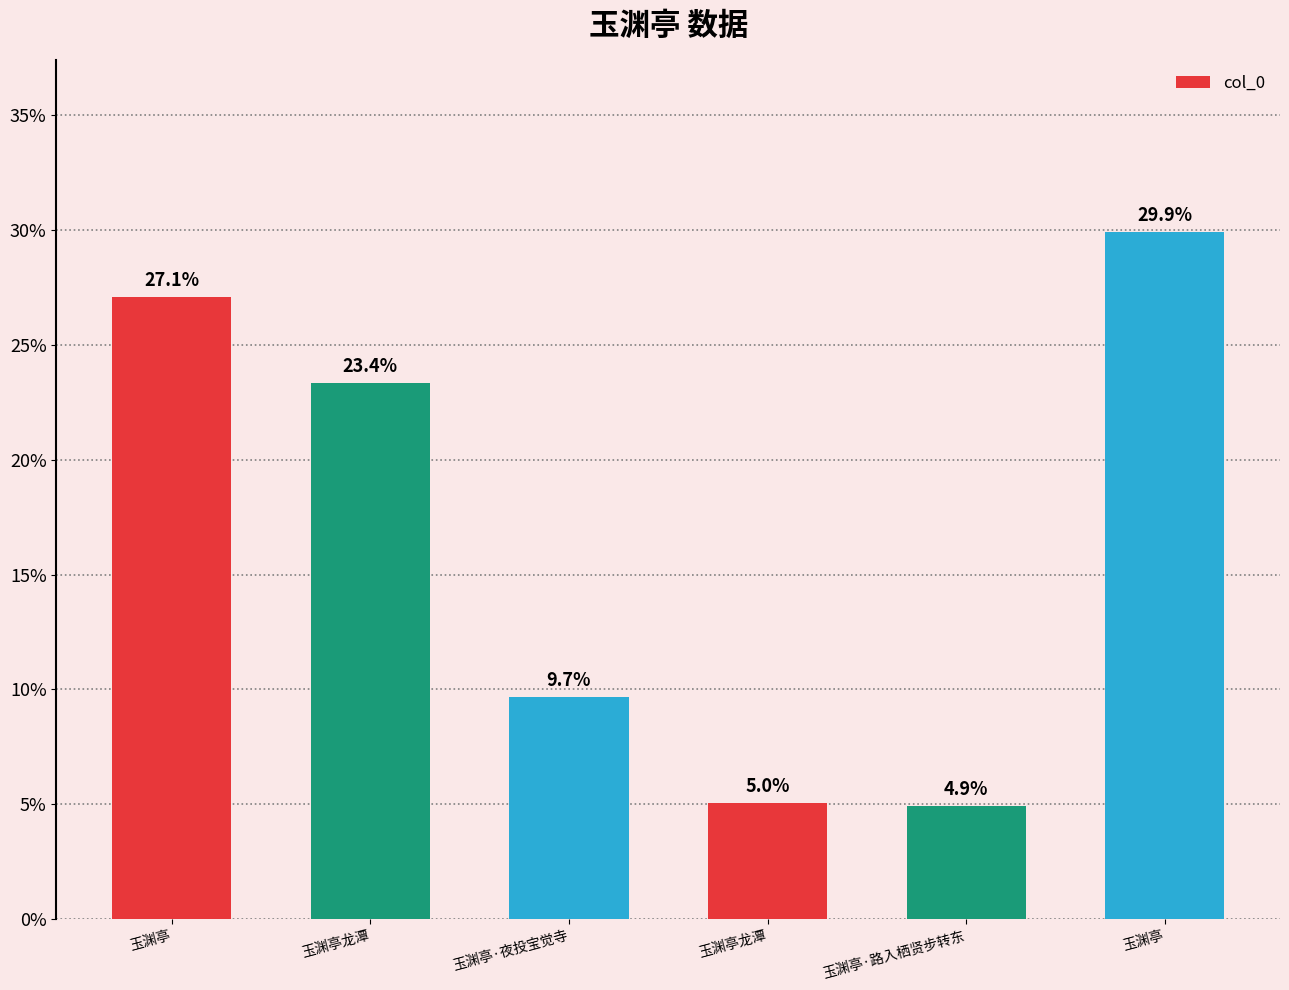

Reading left to right, extract all data points from this chart.

0.3	0.2	0.1	0.1	0.0	0.3